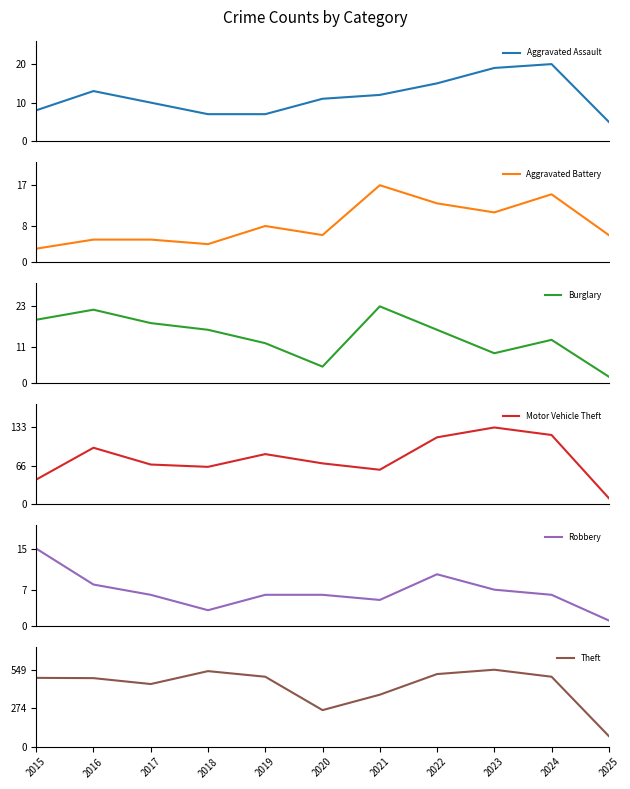

The value of Aggravated Assault at 2015 is 11. True or false?

False